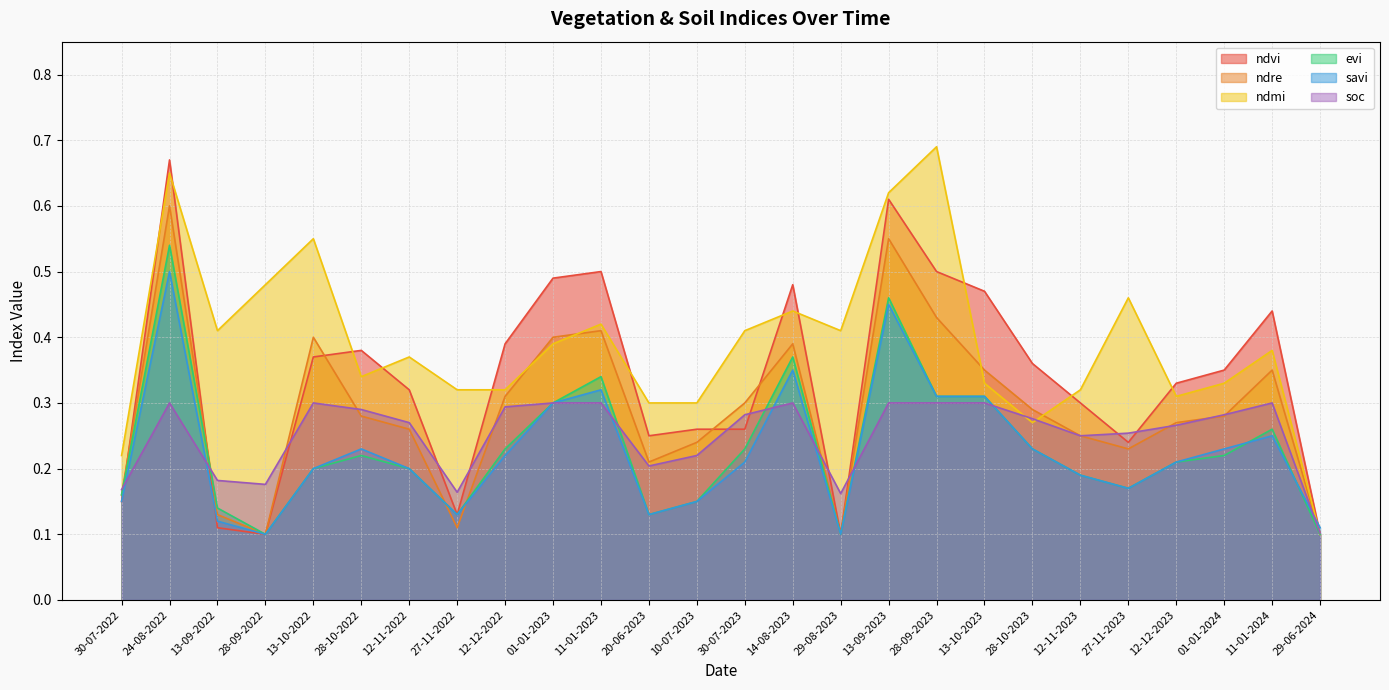

How many times do evi and ndre cross each other?

3